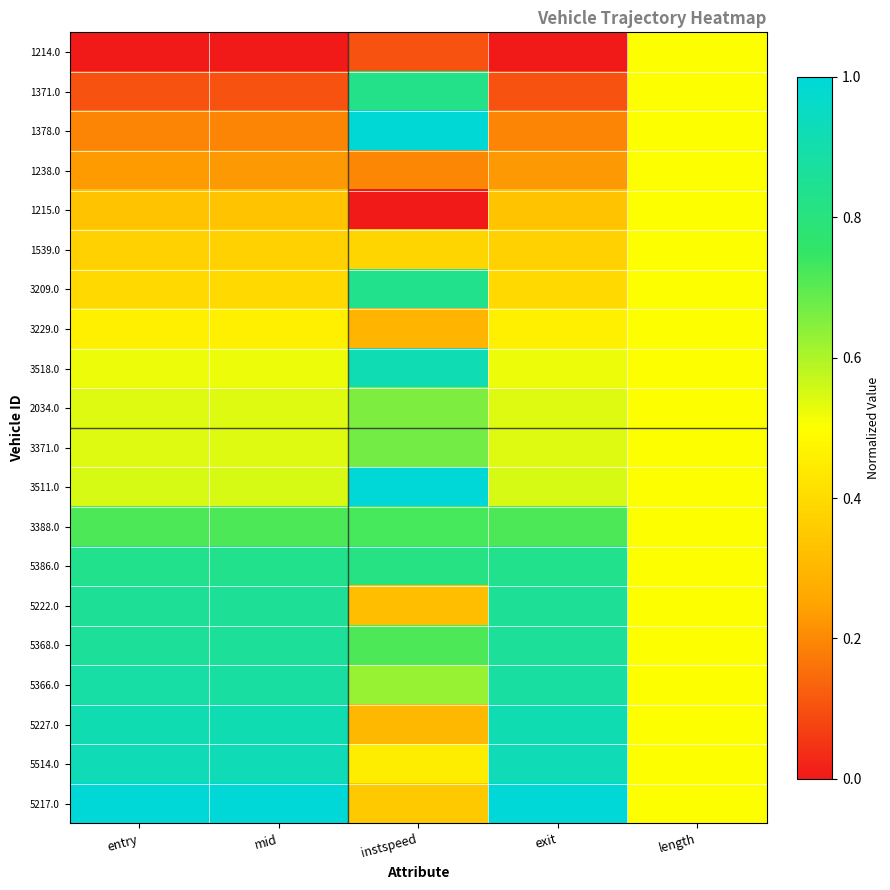

Between instspeed and length, which is larger?

length